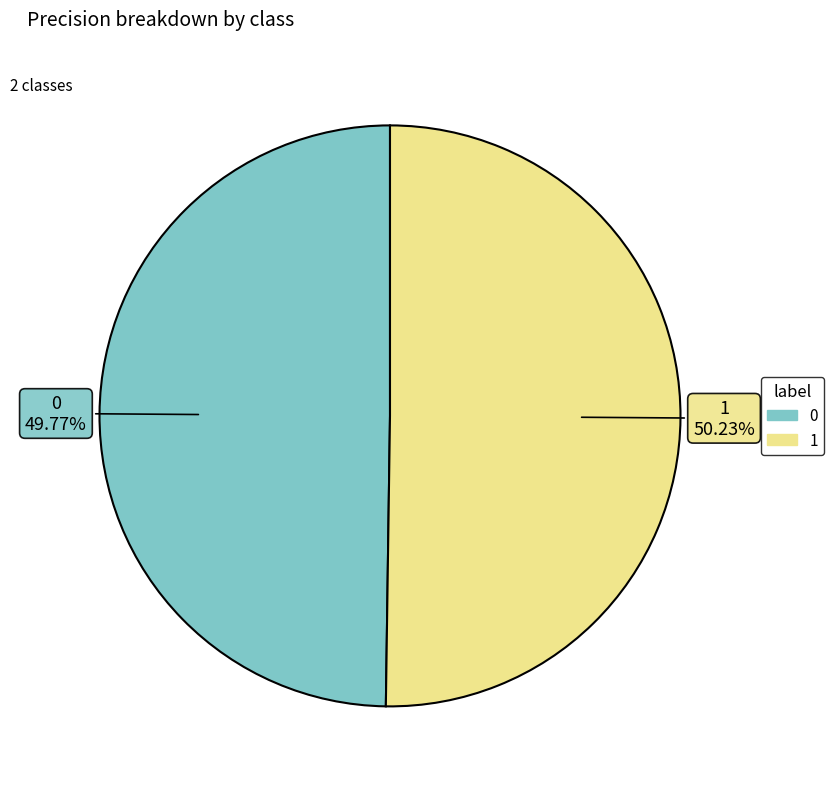

How many slices are in this pie chart?

2